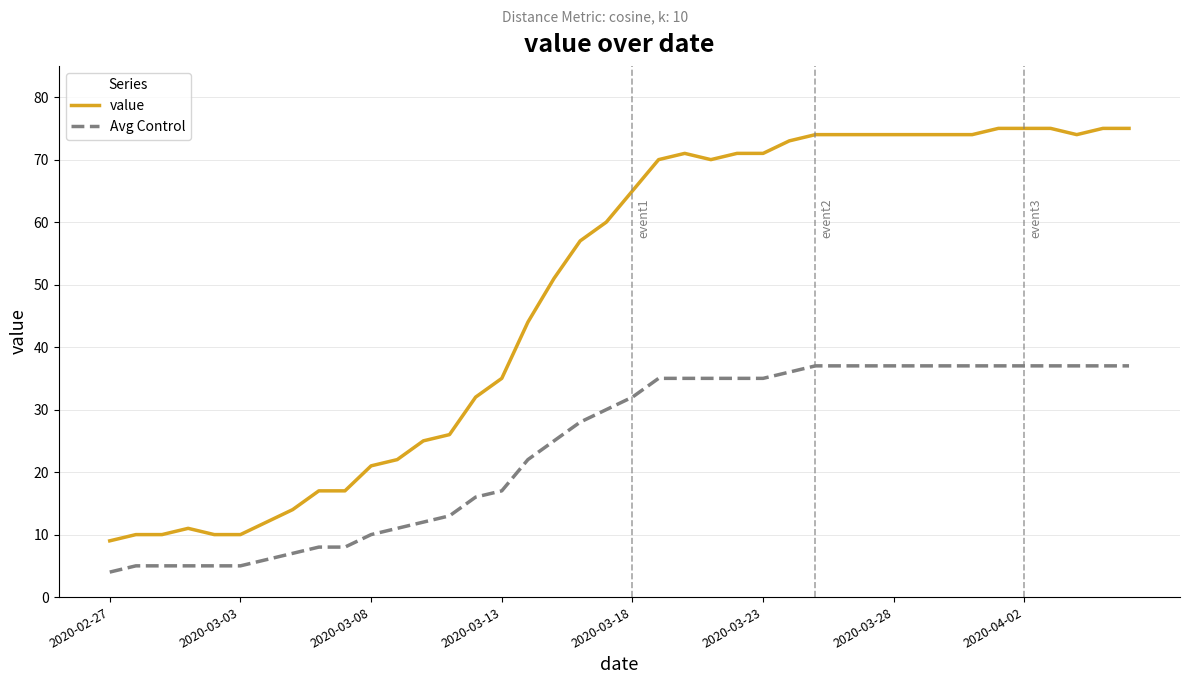

At how many categories does at least one series exceed 47?

23